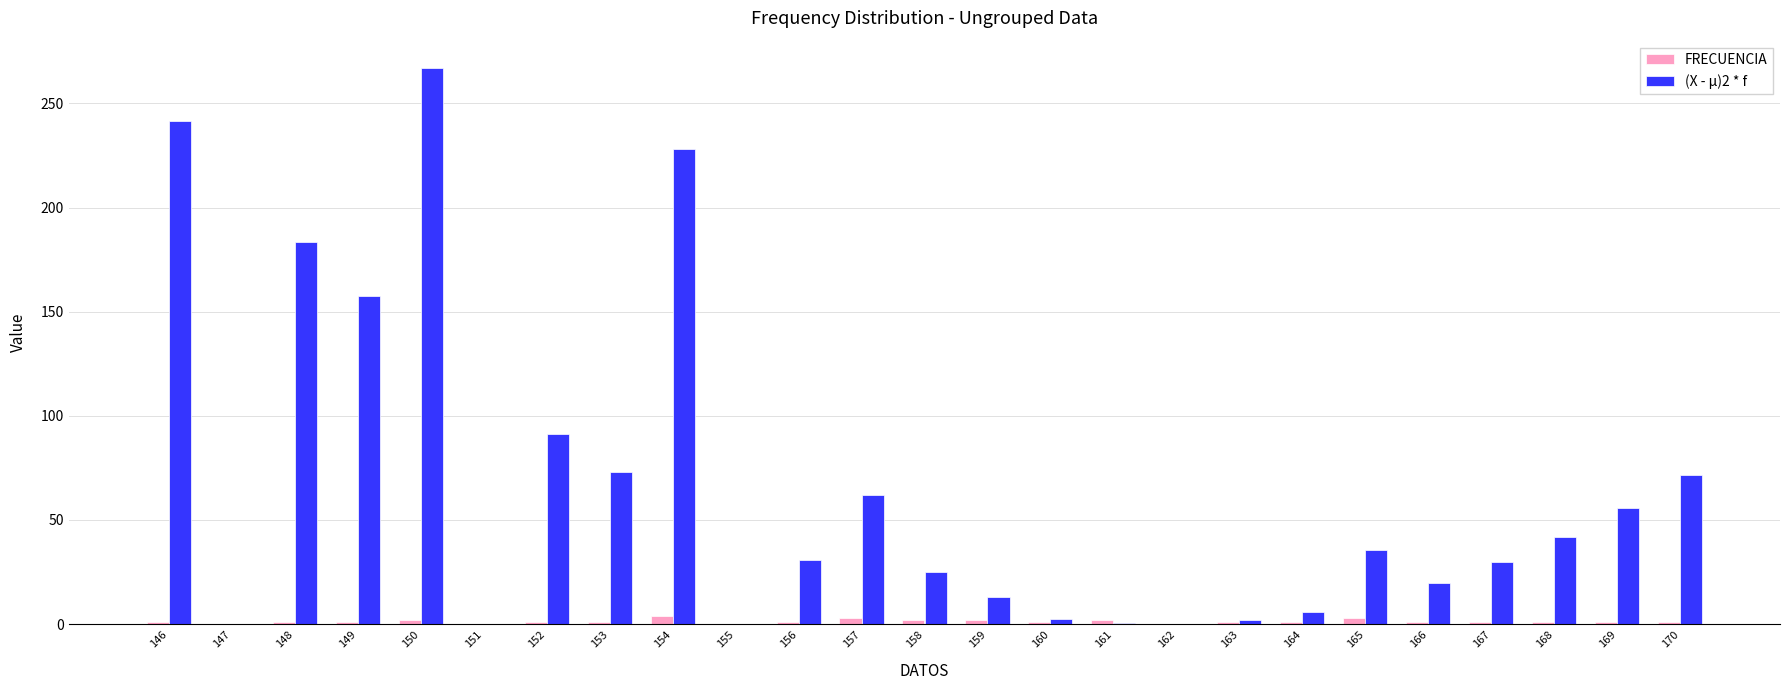

What is the sum of all (X - µ)2 * f values?

1638.0